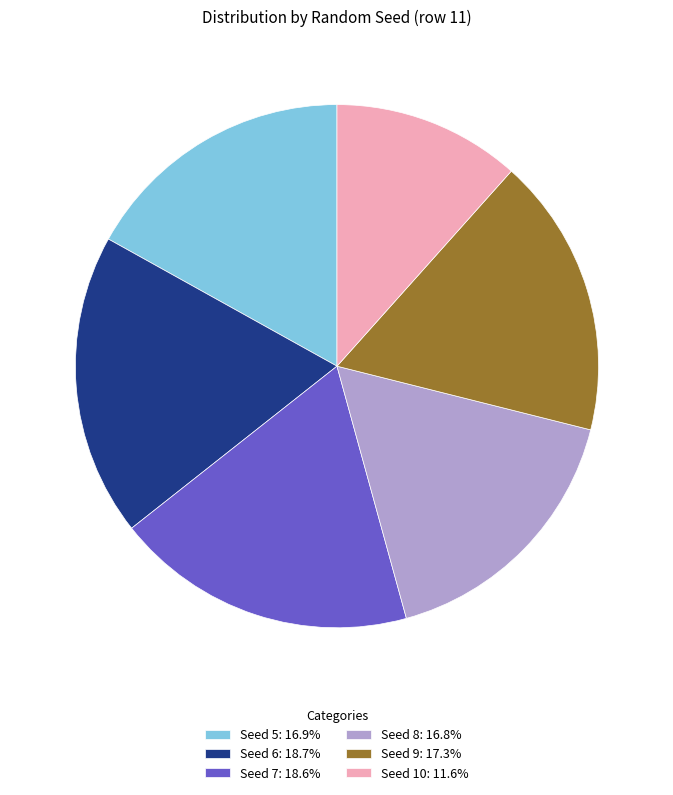

Does any single category account for the majority?

No